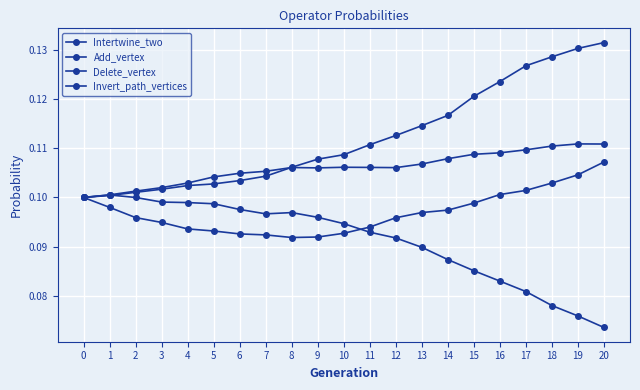

True or false: Delete_vertex has more than 1 interior local peaks.

True